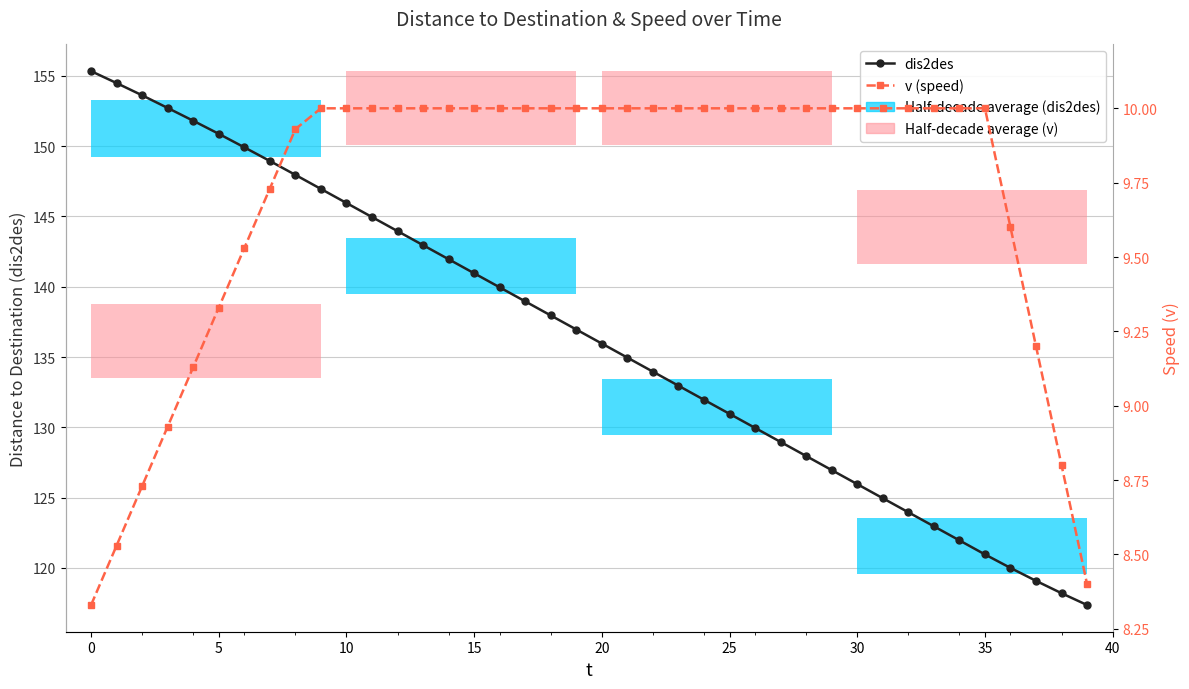

Reading left to right, list all the values displayed in this chart.

dis2des: 155.3	154.5	153.6	152.7	151.8	150.9	149.9	148.9	148.0	147.0	146.0	145.0	144.0	143.0	142.0	141.0	140.0	139.0	138.0	137.0	136.0	135.0	134.0	133.0	132.0	131.0	130.0	129.0	128.0	127.0	126.0	125.0	124.0	123.0	122.0	121.0	120.0	119.1	118.2	117.4
v (speed): 8.3	8.5	8.7	8.9	9.1	9.3	9.5	9.7	9.9	10.0	10.0	10.0	10.0	10.0	10.0	10.0	10.0	10.0	10.0	10.0	10.0	10.0	10.0	10.0	10.0	10.0	10.0	10.0	10.0	10.0	10.0	10.0	10.0	10.0	10.0	10.0	9.6	9.2	8.8	8.4